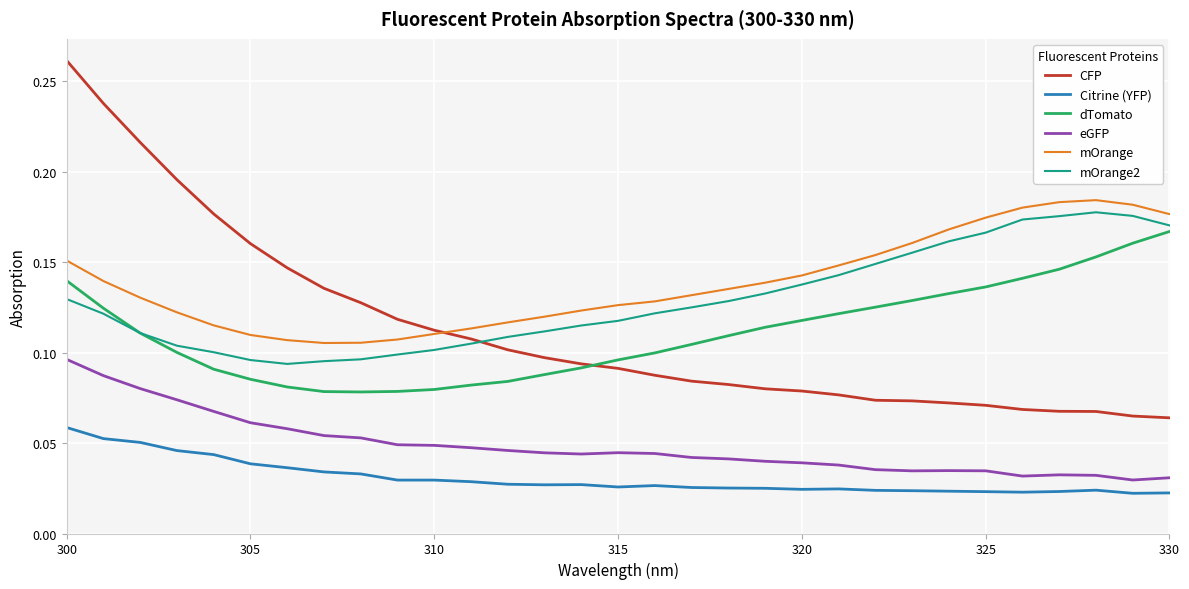

Which series has the largest range (max minus min)?

CFP